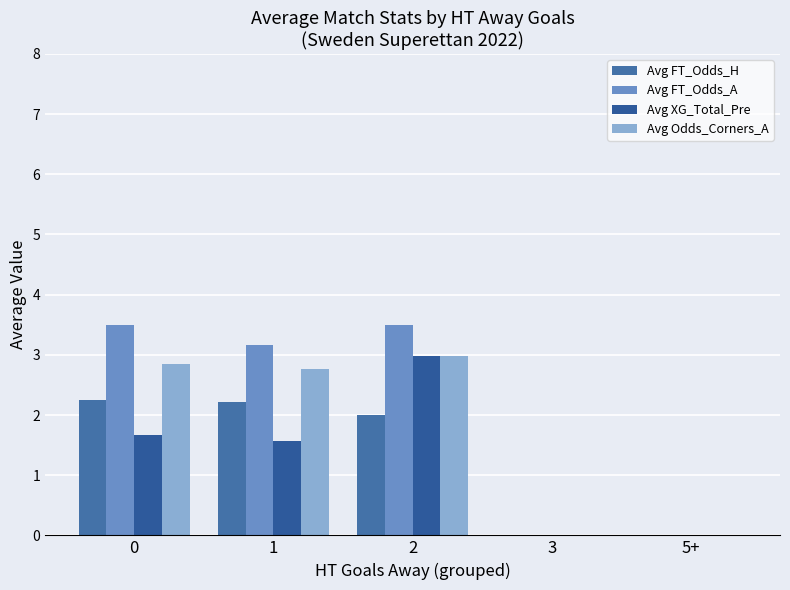

Between 2 and 5+, which series saw the biggest shift?

Avg FT_Odds_A